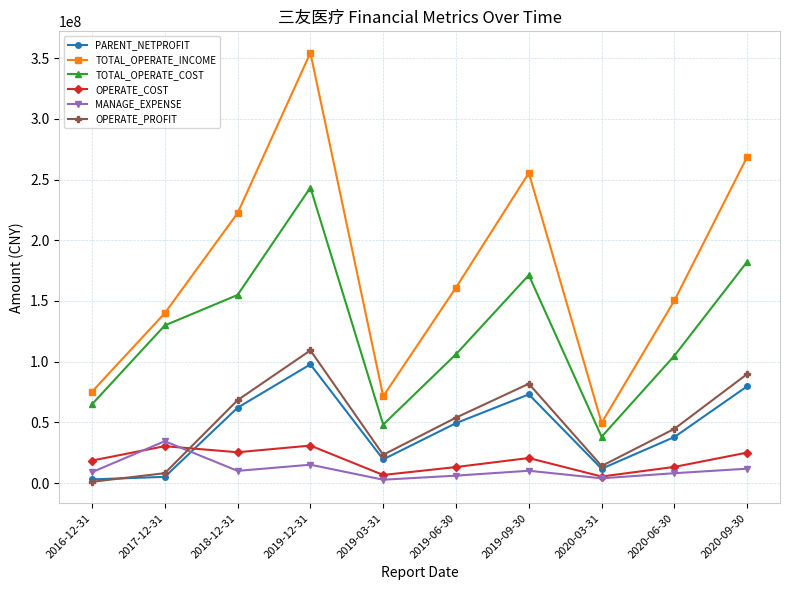

How many lines are shown in the chart?

6